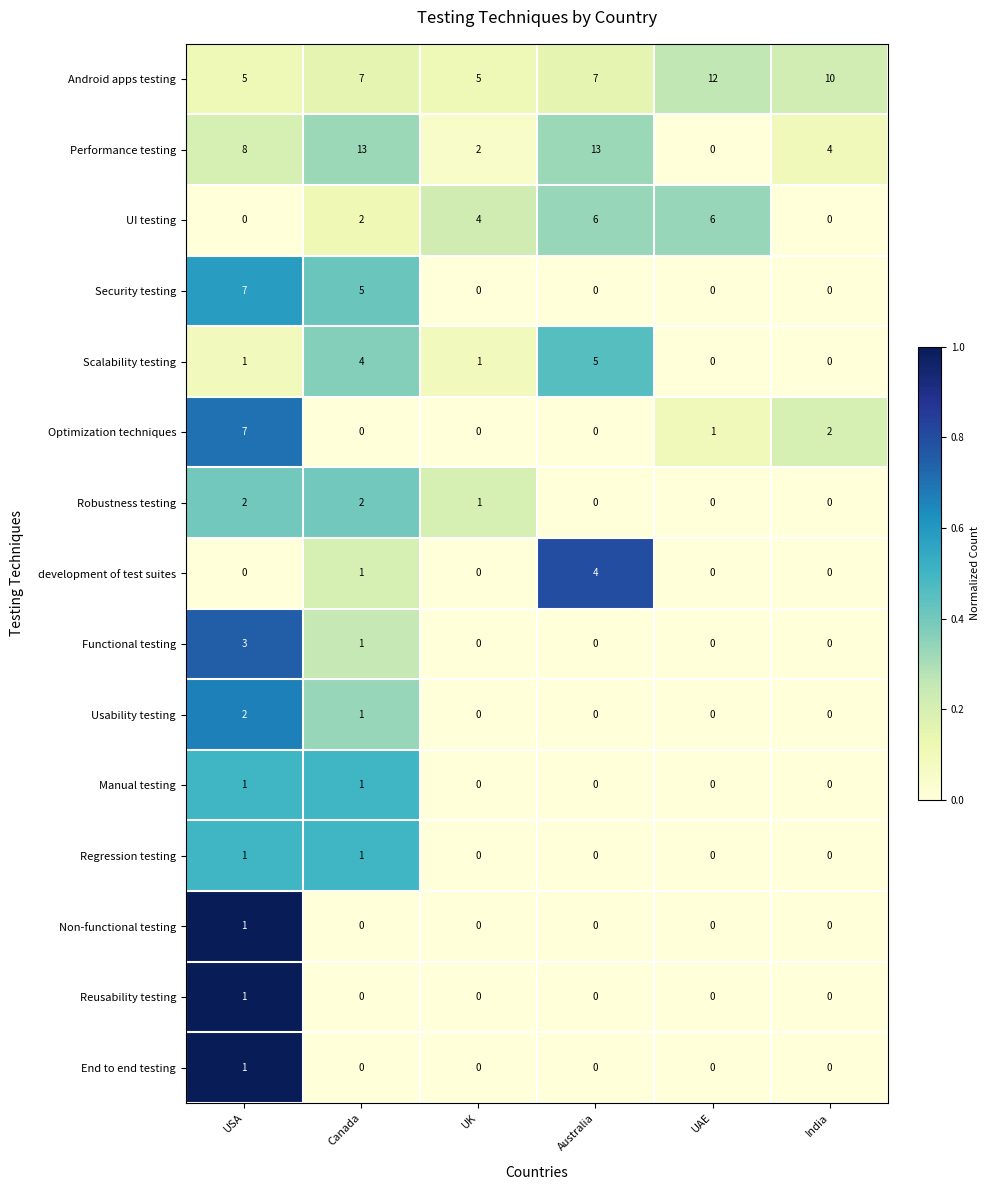

What is the maximum value shown in the chart?

13